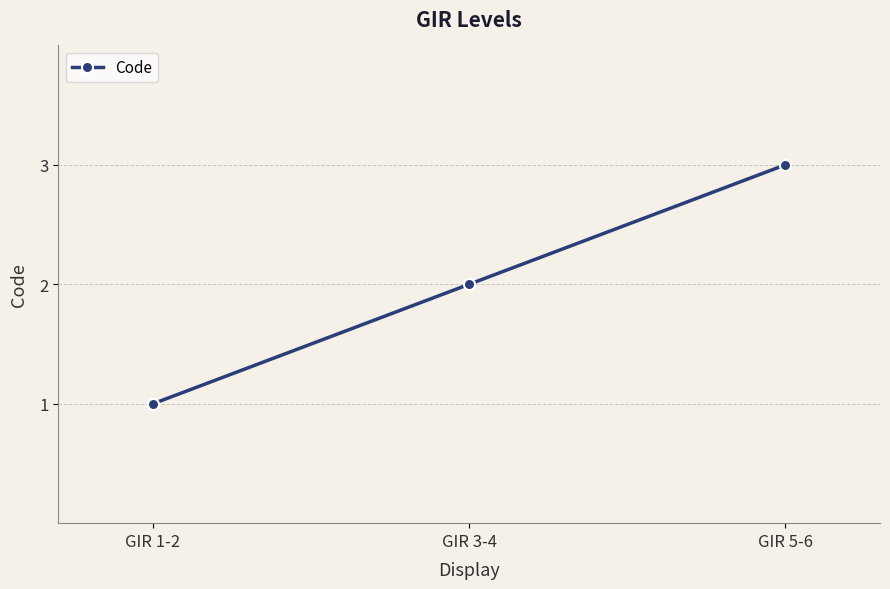

Count the number of data series in this chart.

1